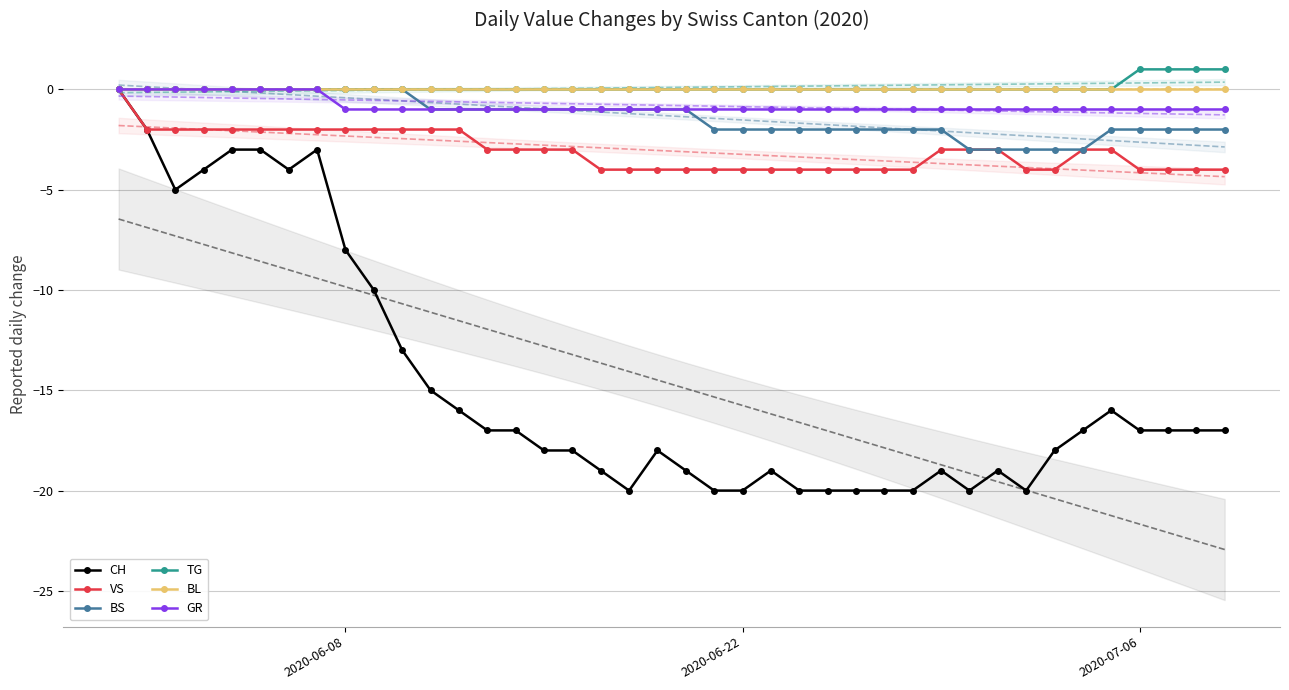

True or false: GR and BS intersect in this chart.

False